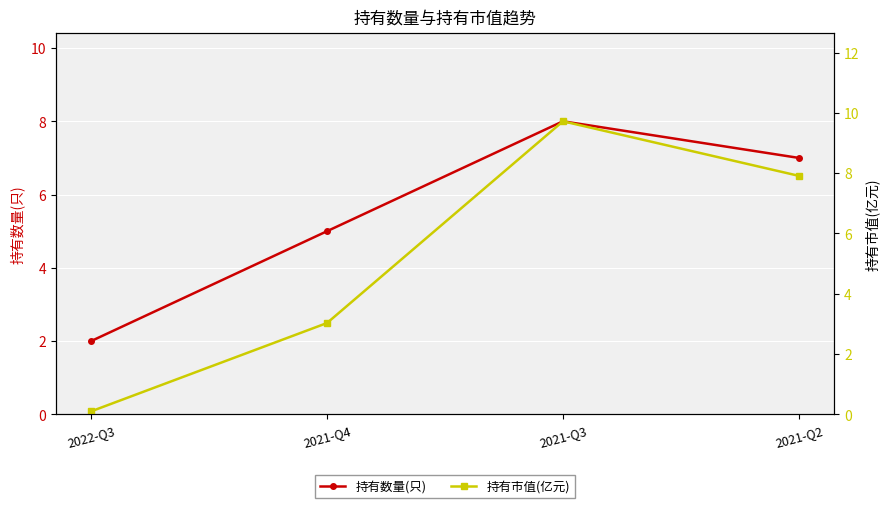

What is the label of the 2nd point from the left?

2021-Q4